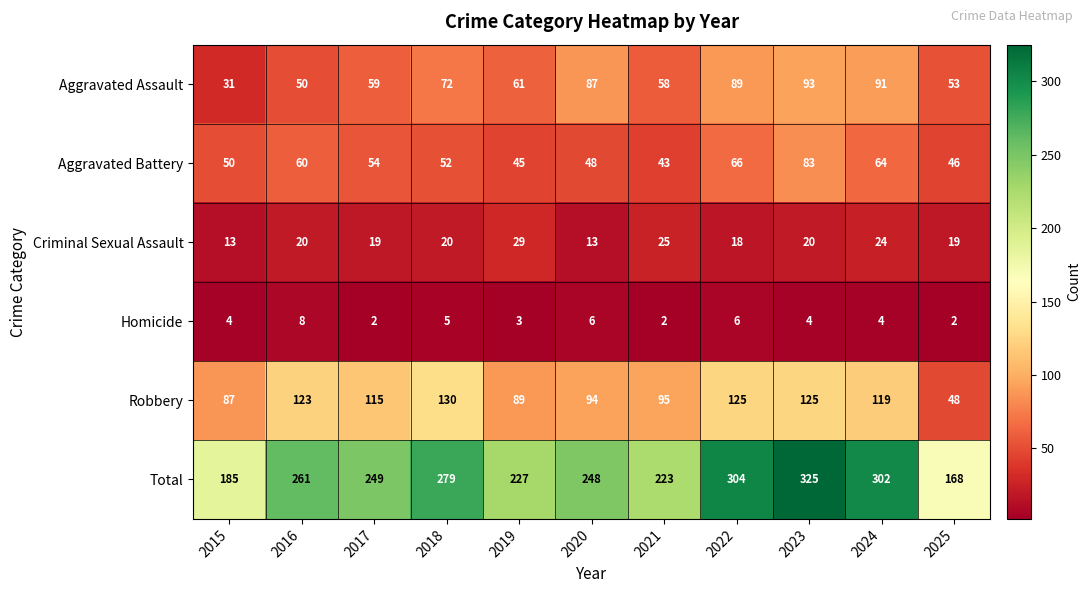

What is the total value across all series at 2023?

650